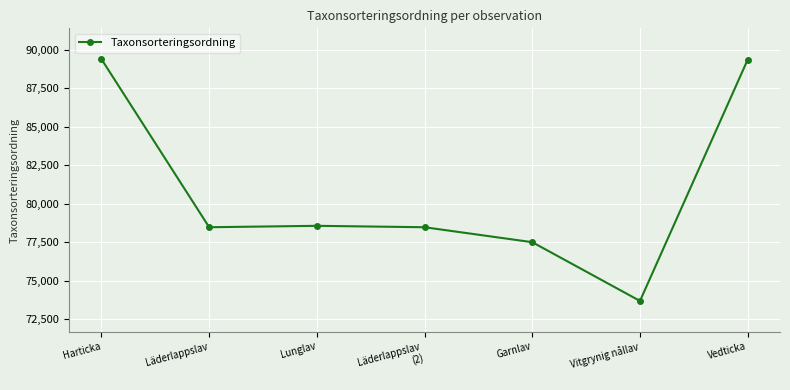

The chart shows a value of 78477 at Läderlappslav
(2). True or false?

True